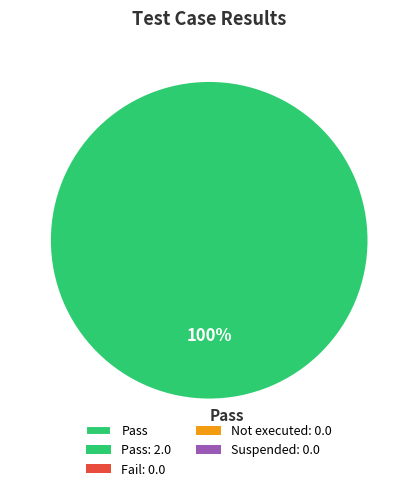

Rank the categories by value from highest to lowest.

Pass